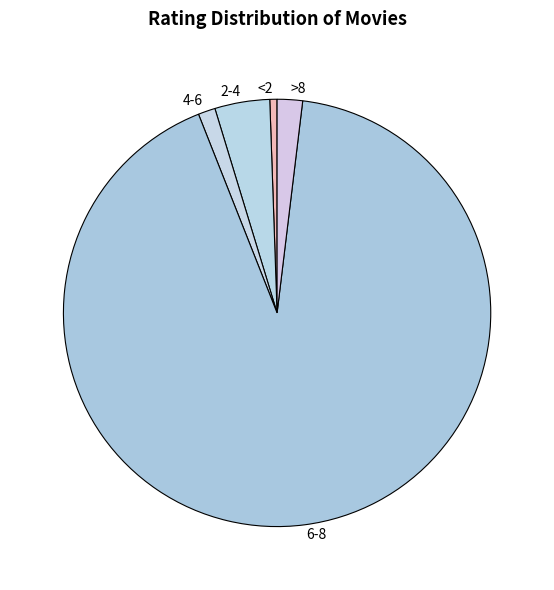

Which slice is the smallest?

<2